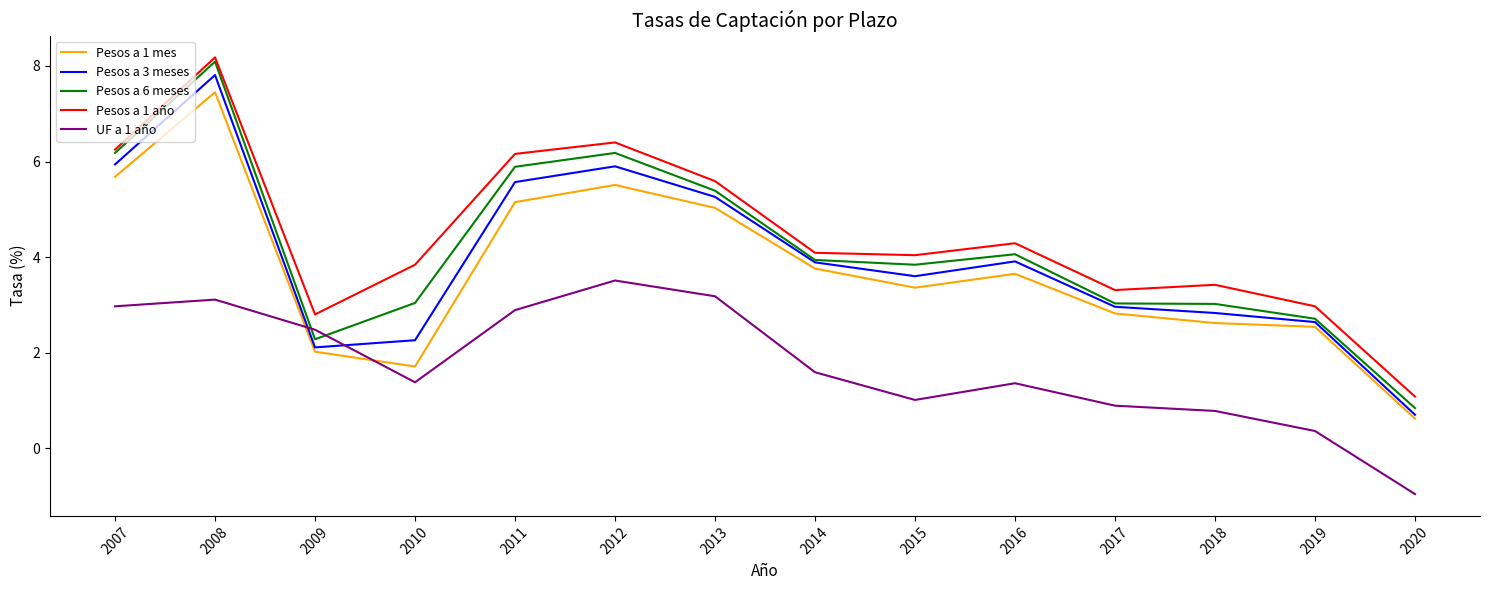

Read the Pesos a 6 meses value at 2013.

5.4